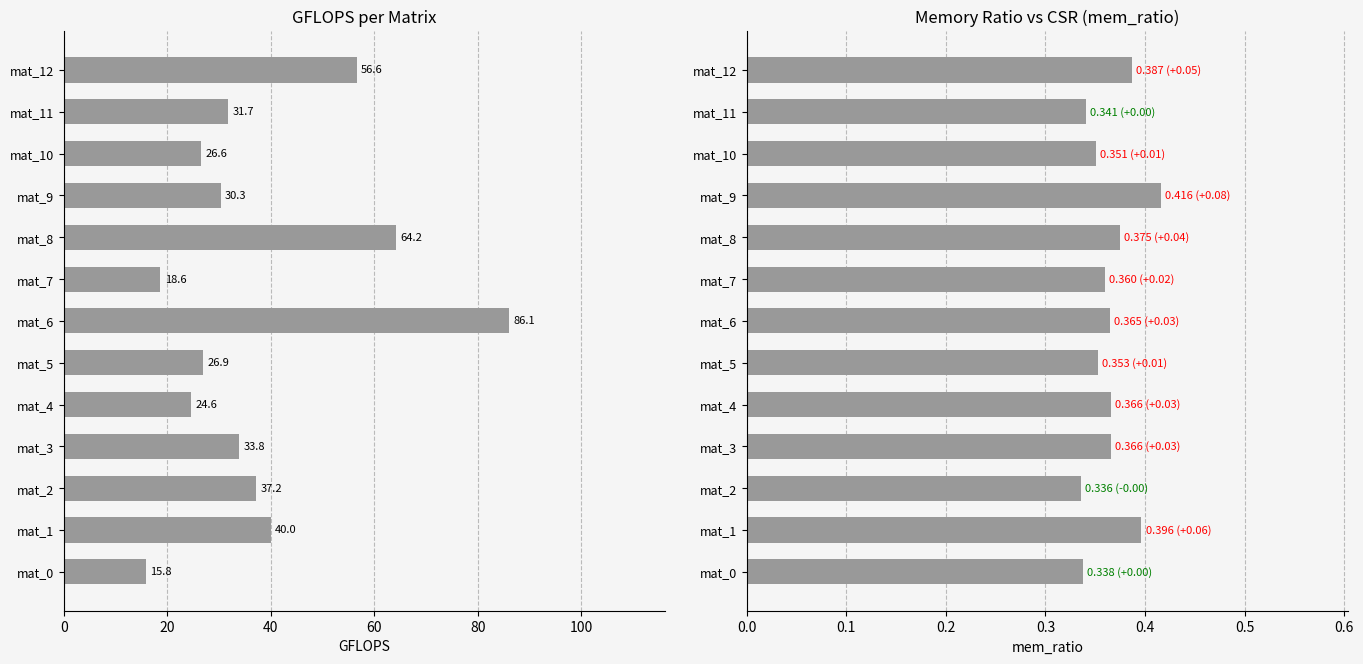

How many bars are there in each group?

2